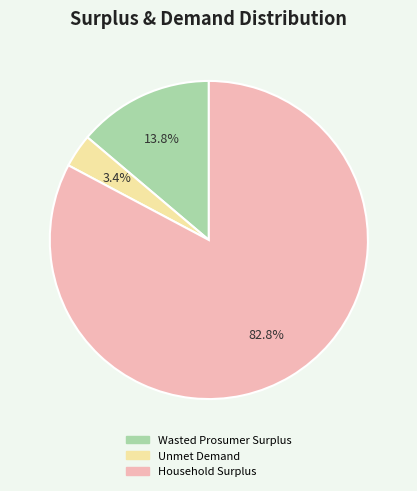

What percentage is the Household Surplus slice, to the nearest percent?

83%